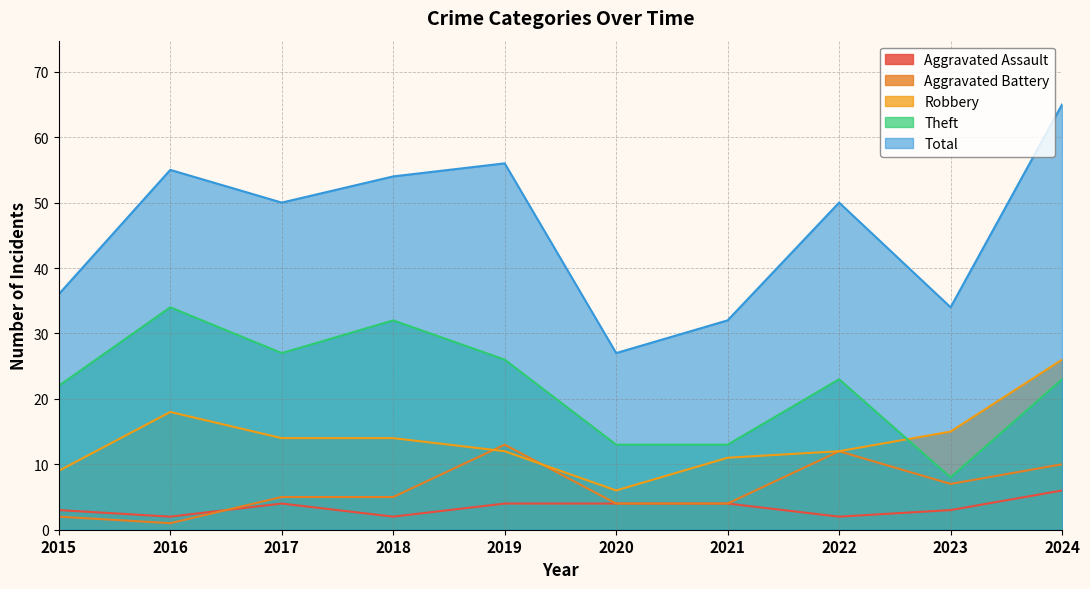

What is the value of the Theft point at the 10th from the left?

23